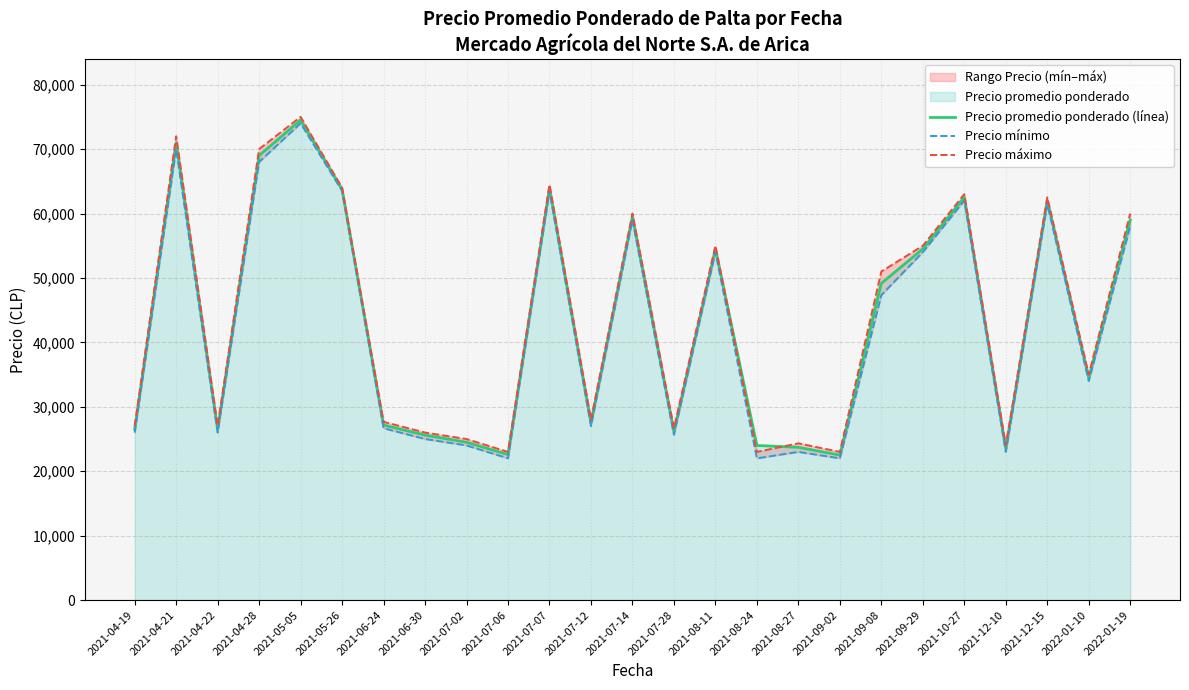

The Precio mínimo series shows 23000 at 2021-08-27. True or false?

True